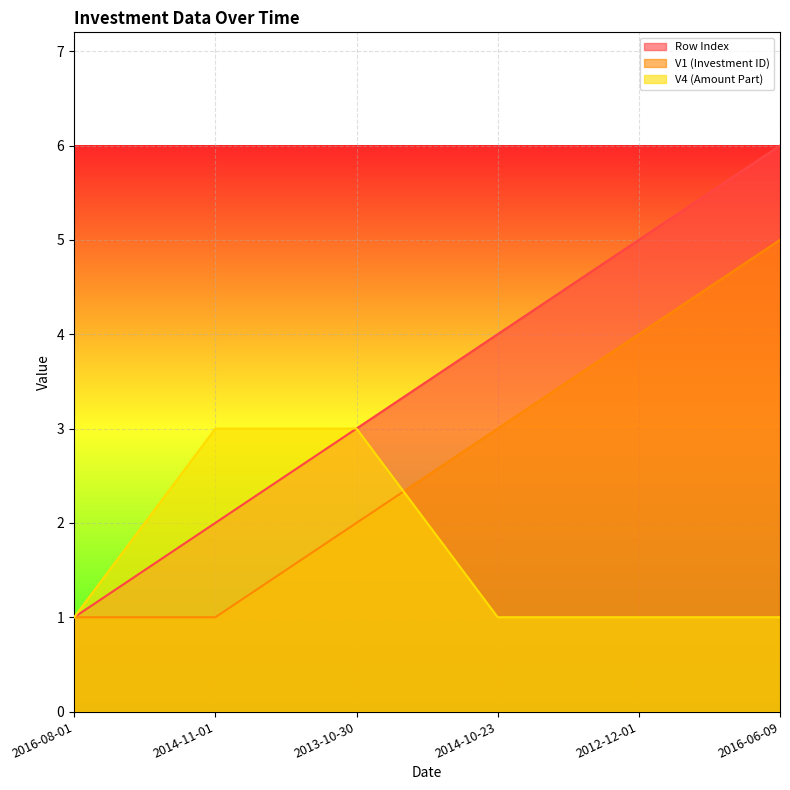

What is the maximum value for Row Index?

6